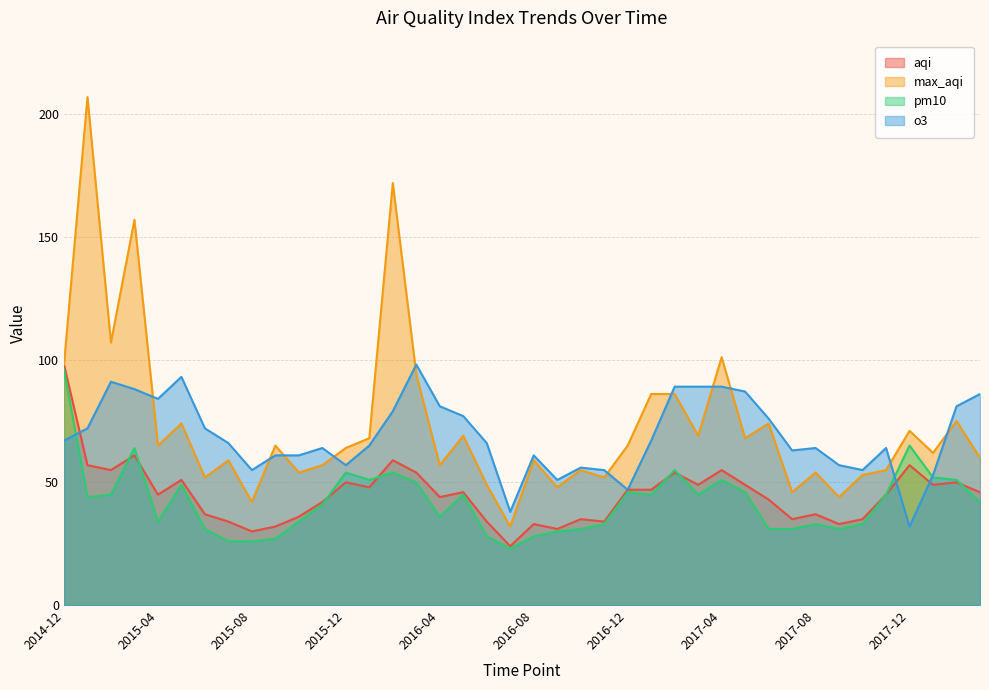

What position from the left is 2018-03?

40